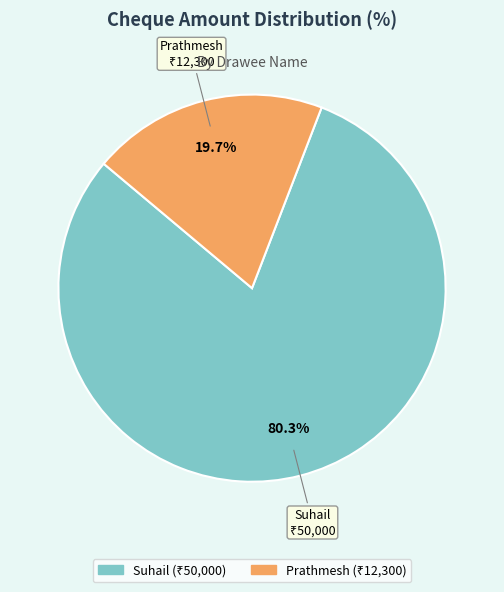

What portion of the pie excludes Prathmesh?

80.3%